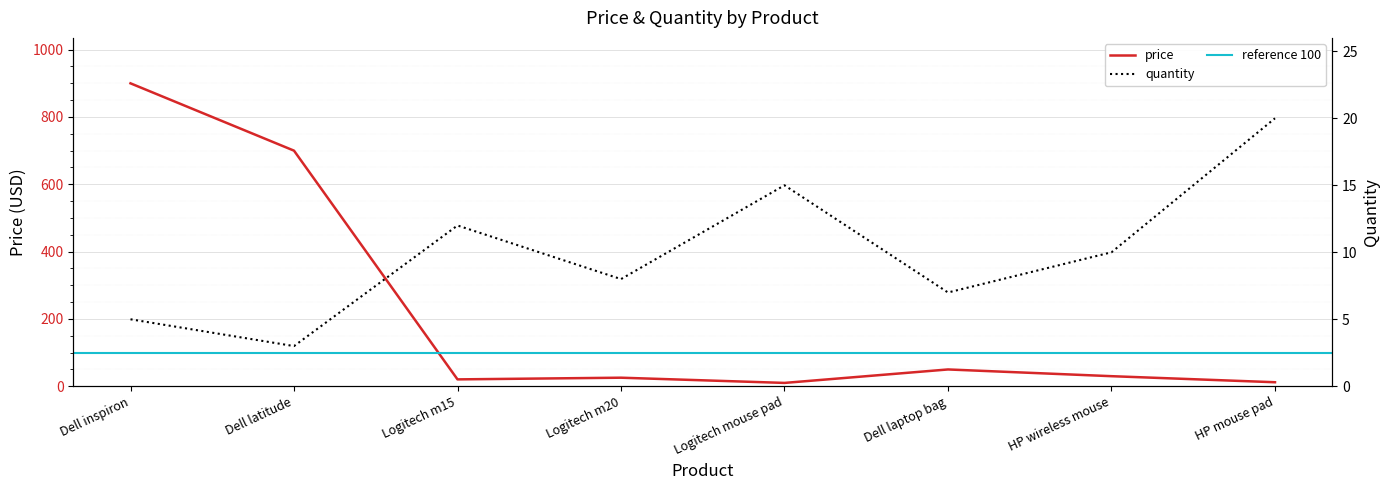

Which series has the largest range (max minus min)?

price